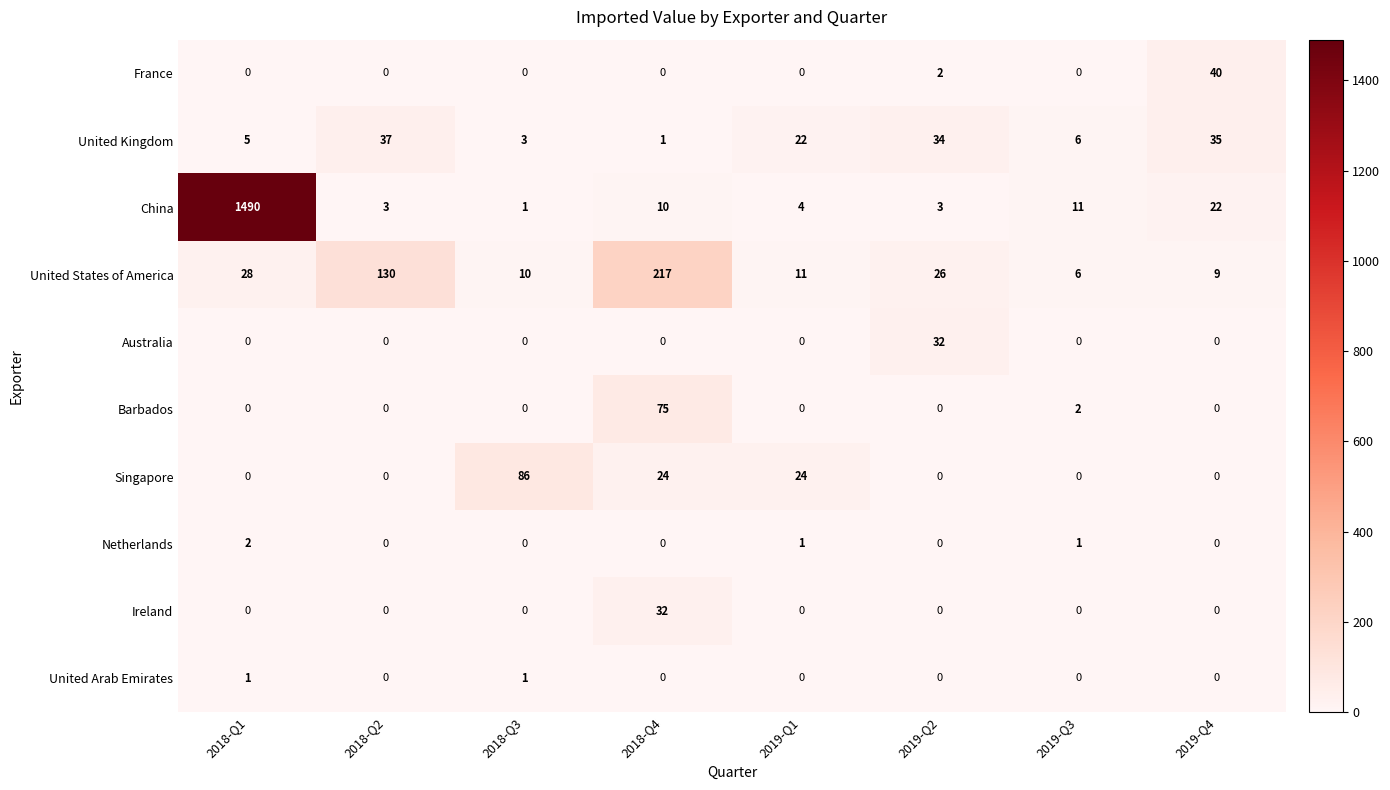

At which category is the sum across all series the highest?

2018-Q1